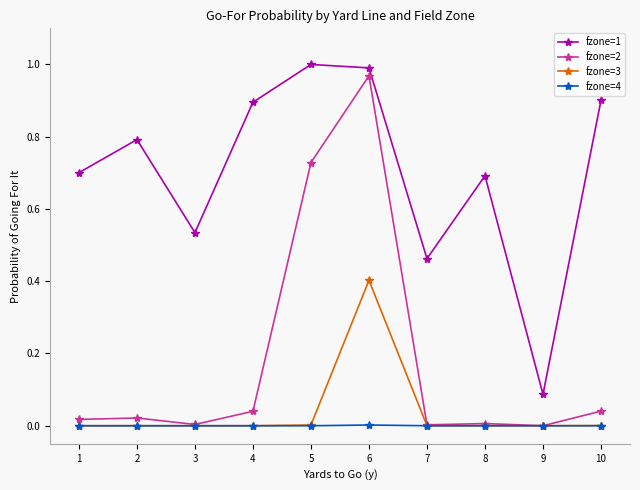

The value of fzone=3 at 9 is 0.3. True or false?

False